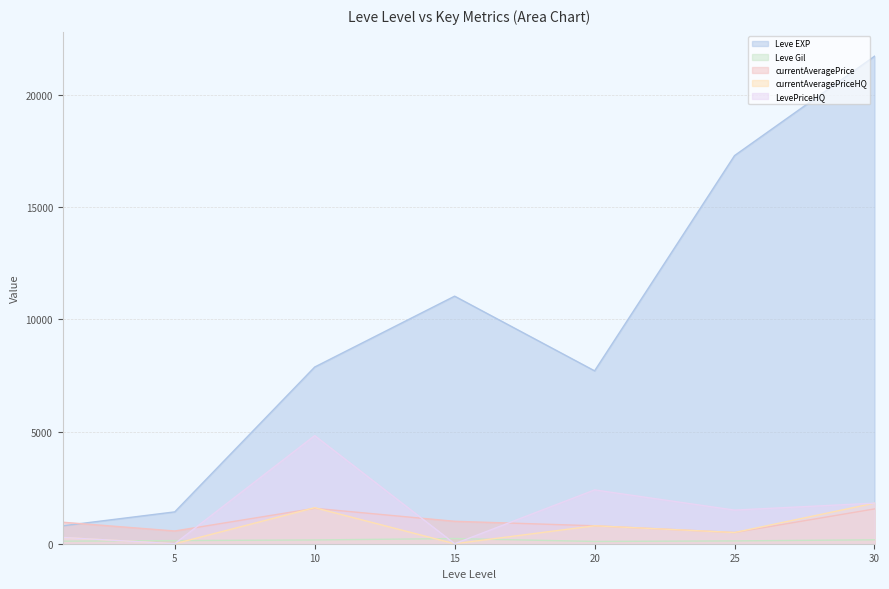

What are all the series names shown in the legend?

Leve EXP, Leve Gil, currentAveragePrice, currentAveragePriceHQ, LevePriceHQ